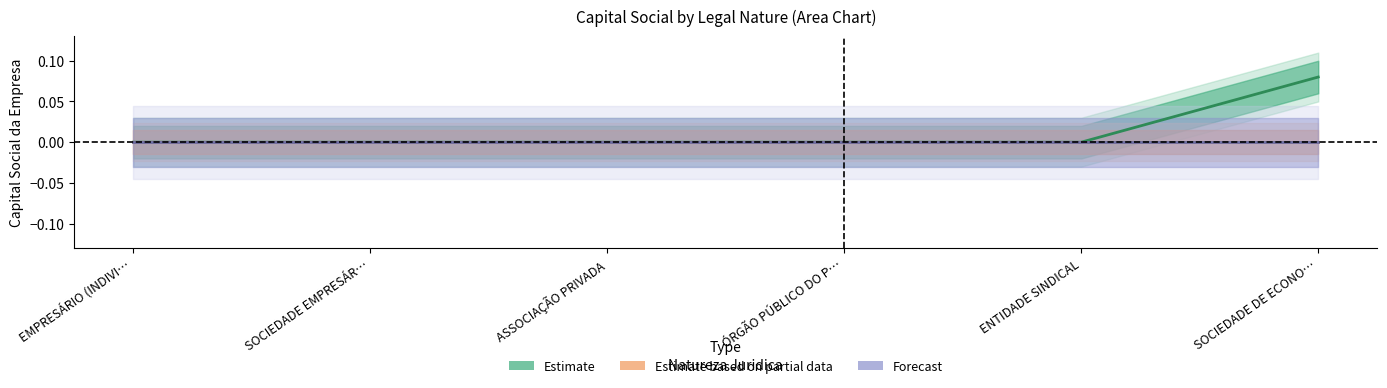

What is the greatest value displayed?

0.1